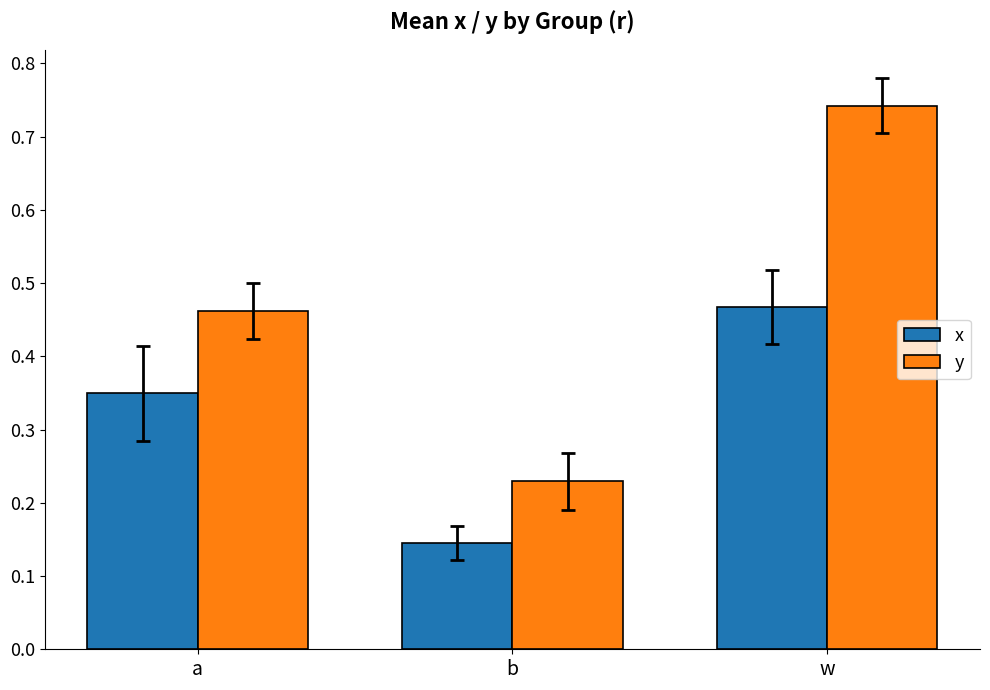

Which category has the lowest value across all series?

b